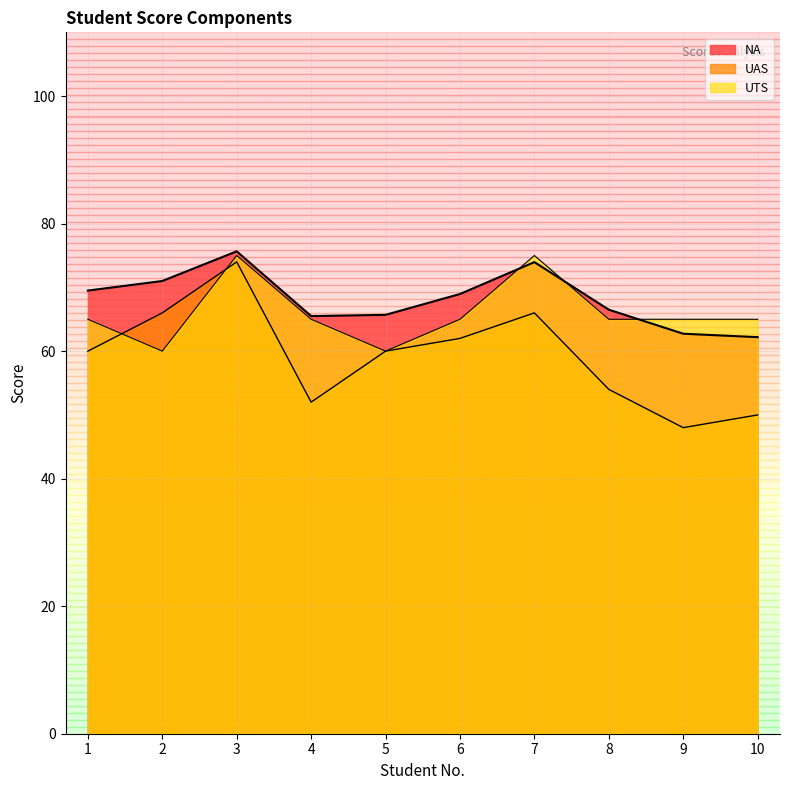

List the series in order of their peak value, lowest first.

UAS, UTS, NA